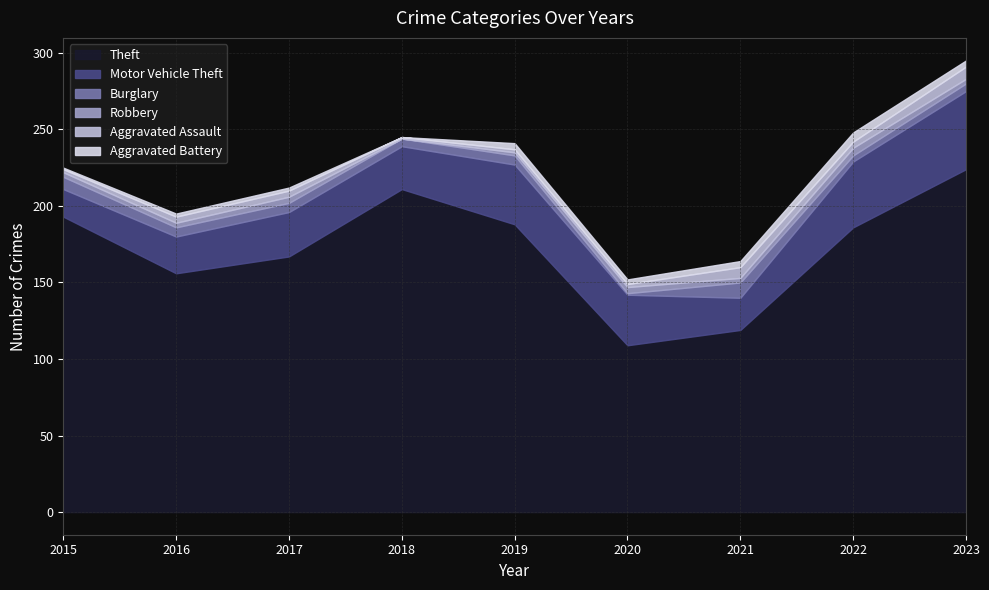

Reading right to left, extract all data points from this chart.

Theft: 224	186	119	109	188	211	167	156	193
Motor Vehicle Theft: 51	43	21	33	39	28	29	24	18
Burglary: 5	4	10	1	6	5	6	6	8
Robbery: 3	5	3	4	2	0	4	3	3
Aggravated Assault: 8	4	7	2	2	1	4	4	2
Aggravated Battery: 4	6	4	3	4	0	2	2	1